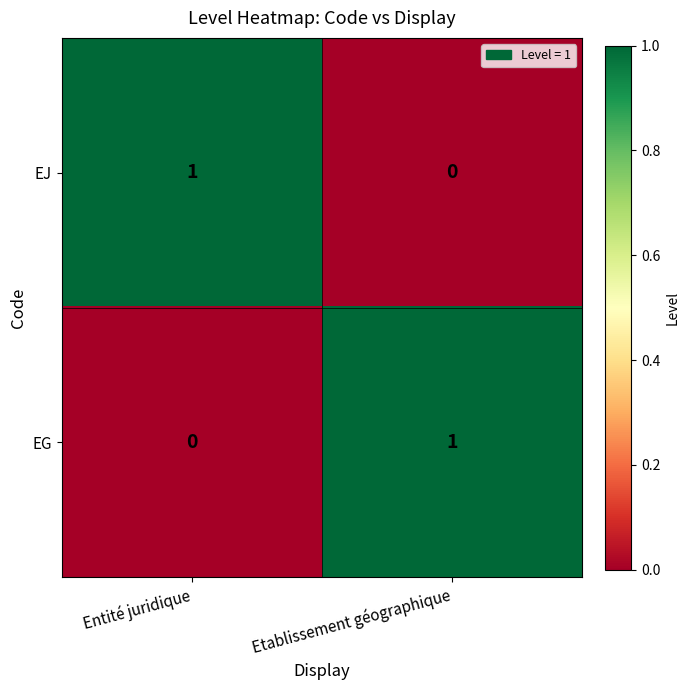

At which label does EG reach its peak?

Etablissement géographique